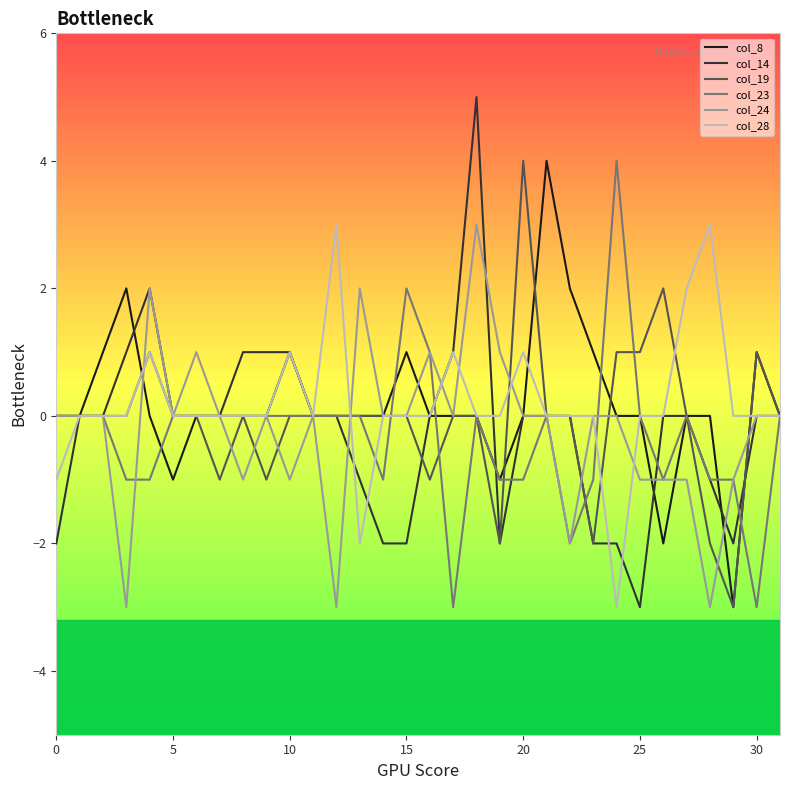

True or false: col_19 has more than 1 interior local peaks.

True